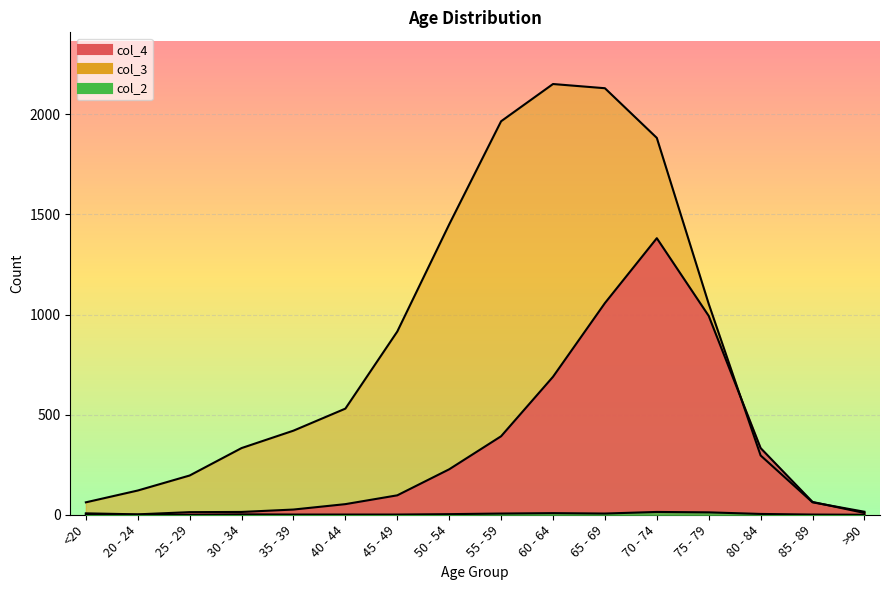

How many interior local valleys does the col_2 series have?

1